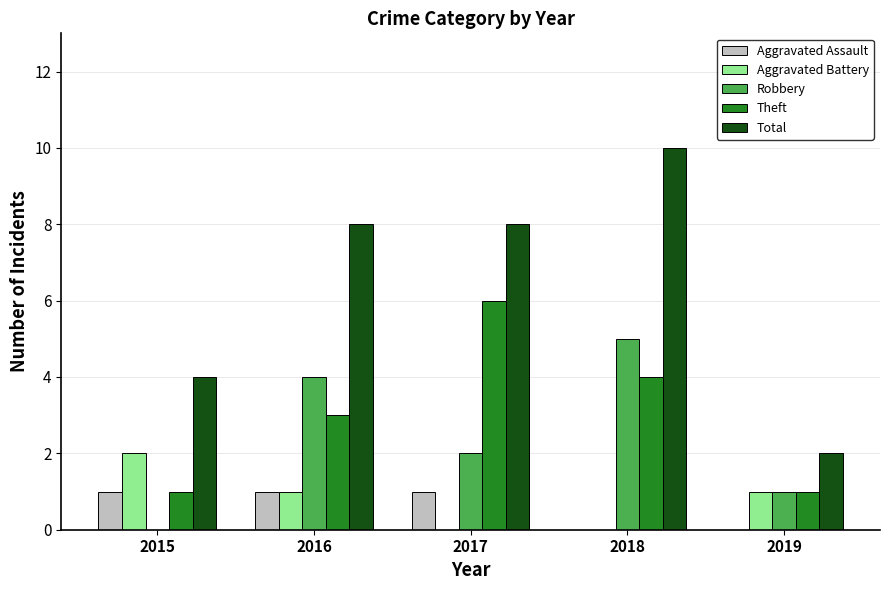

What is the total value across all series at 2017?

17